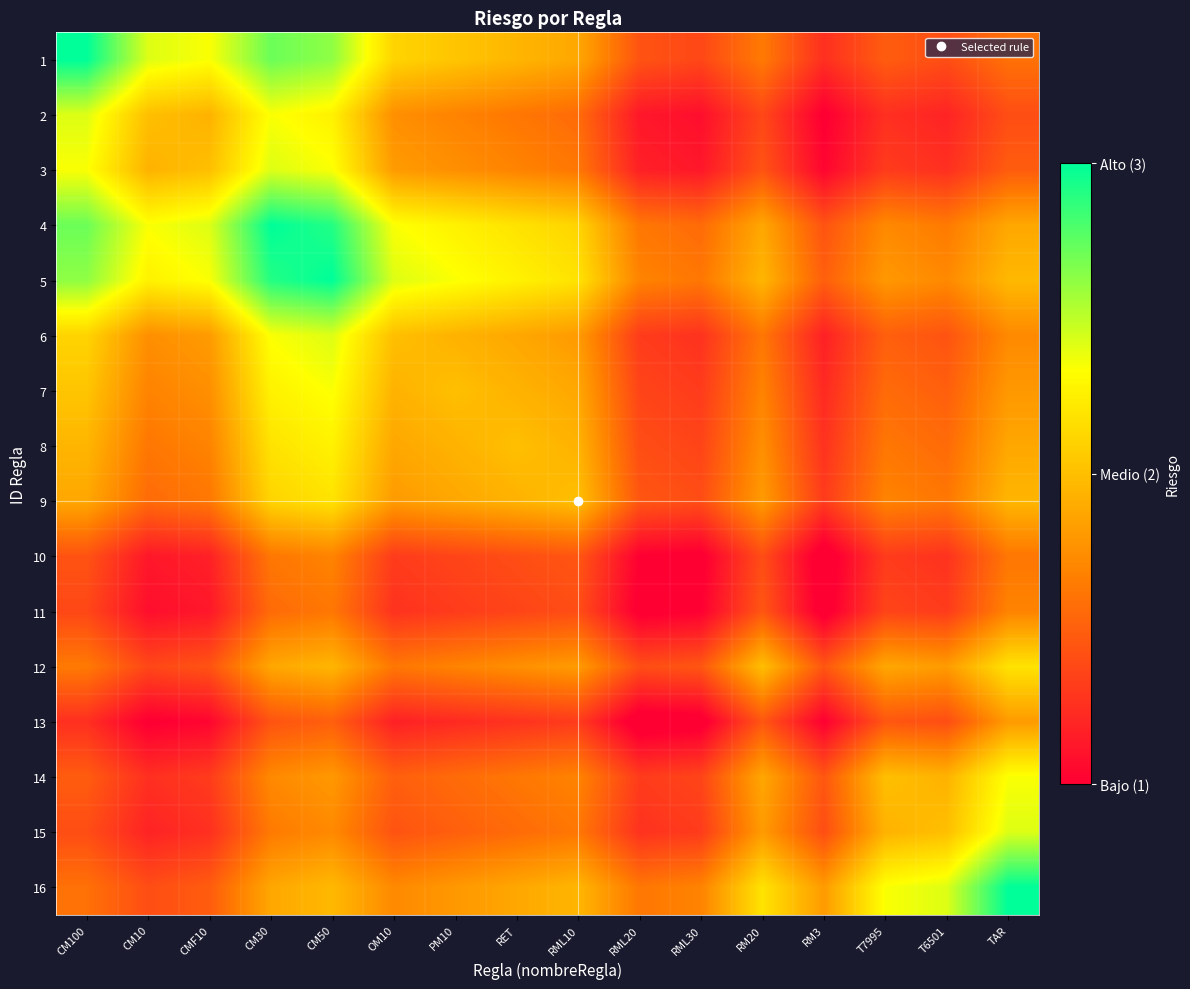

What is the difference between the highest and lowest values at CMF10?

1.4